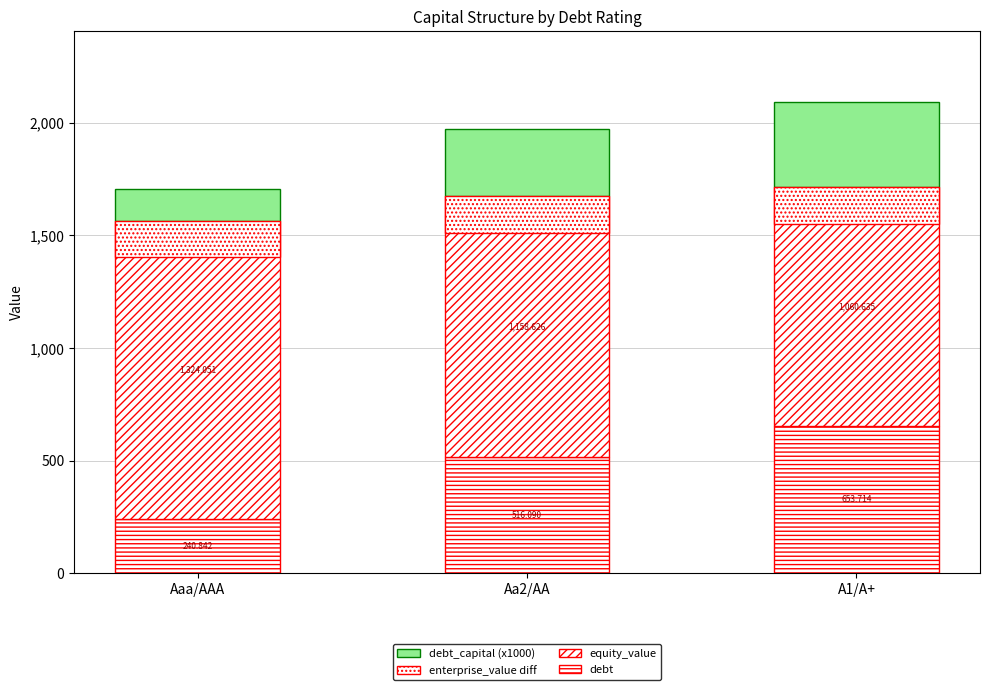

Is it true that debt equals 243.6 at Aa2/AA?

False